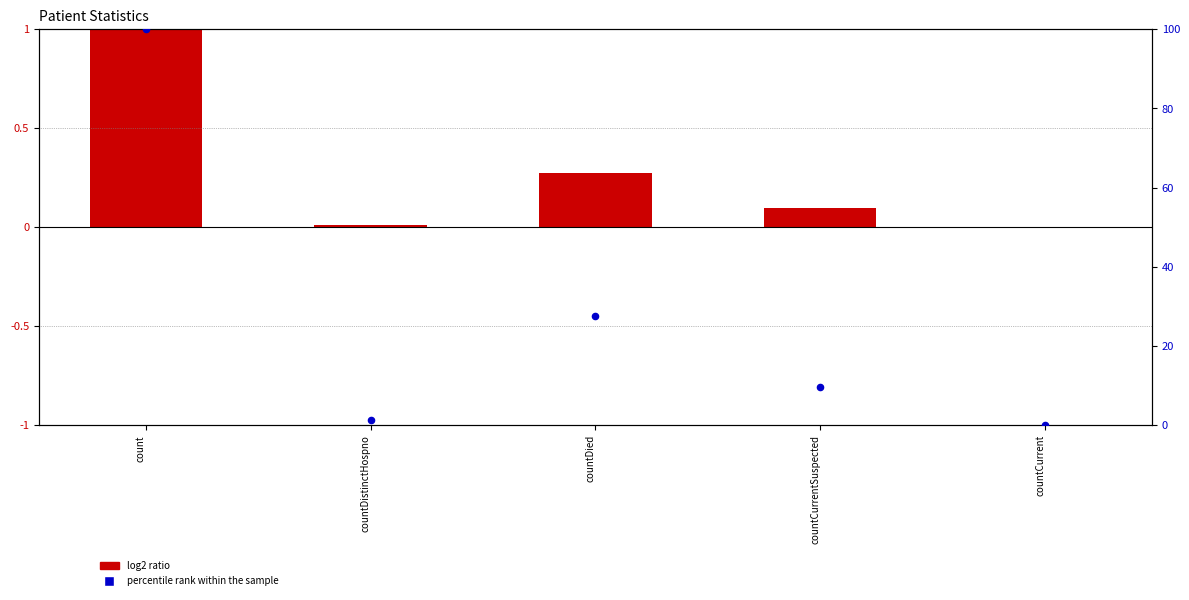

Which series has the largest total across all categories?

percentile rank within the sample